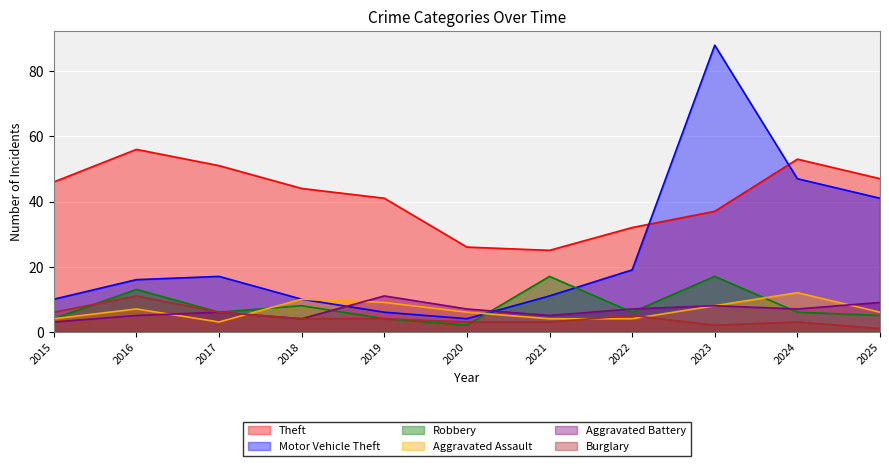

True or false: Aggravated Battery has a value of 8 at 2023.

True